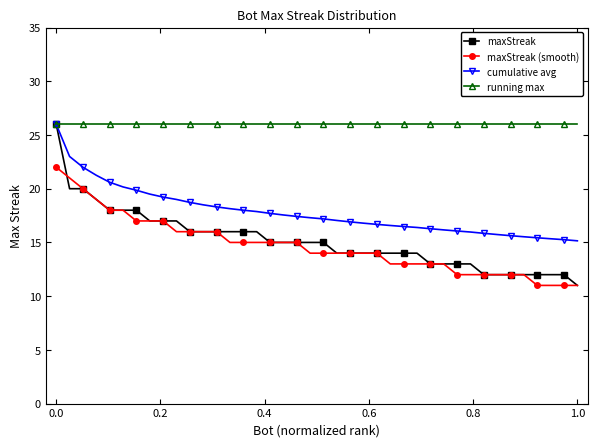

What is the value of the cumulative avg point at the 11th from the left?

18.7